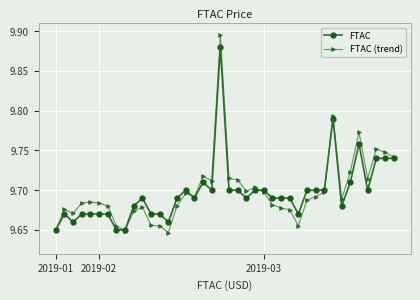

True or false: FTAC has more than 0 points higher than both neighbors.

True